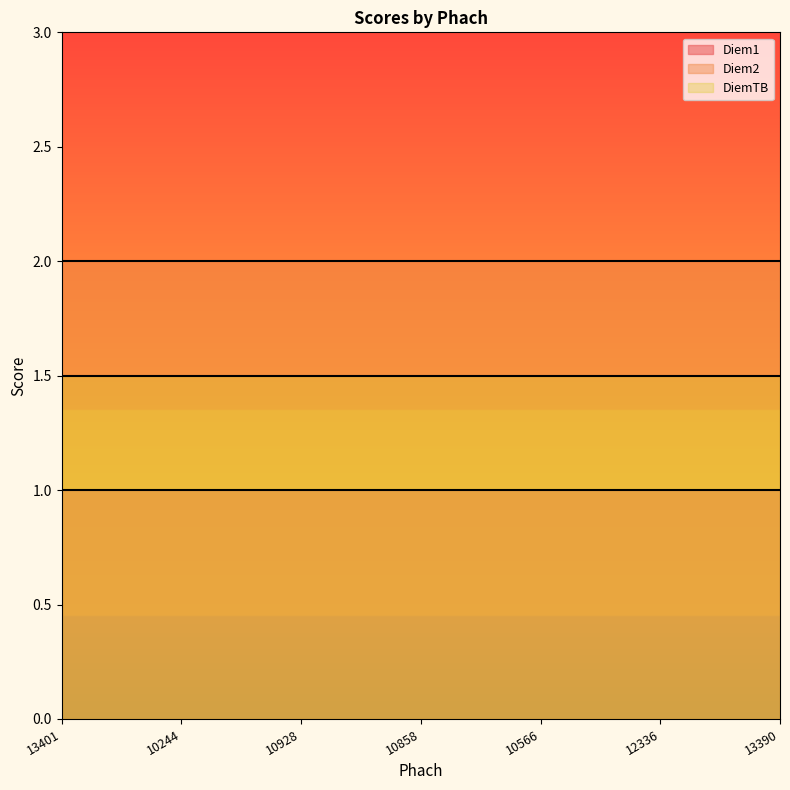

Rank the series by their average value, from lowest to highest.

Diem1, DiemTB, Diem2